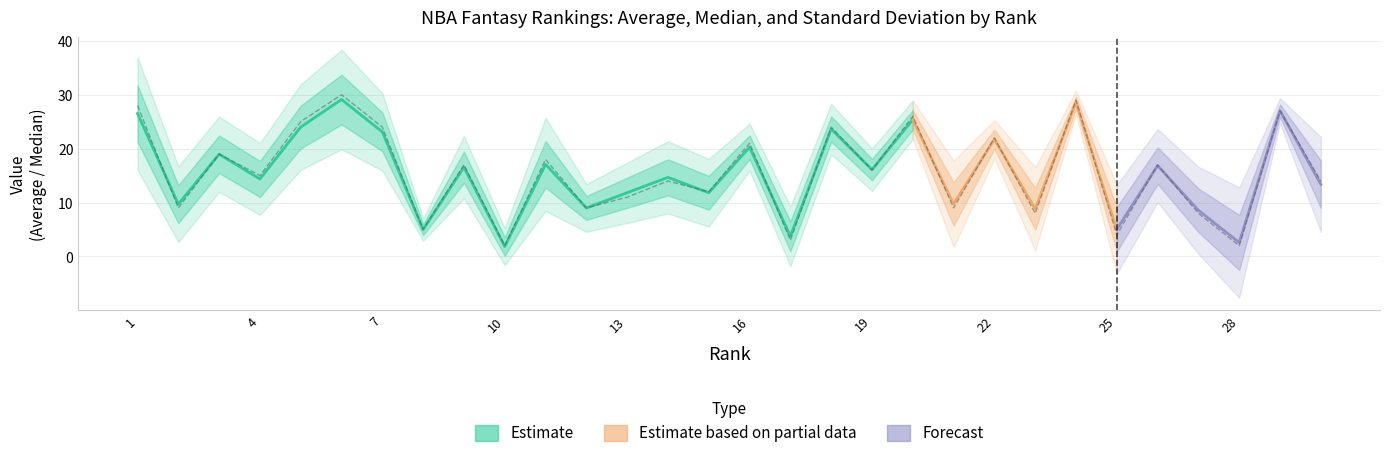

What is the value of the Average point at the 30th from the left?

13.4